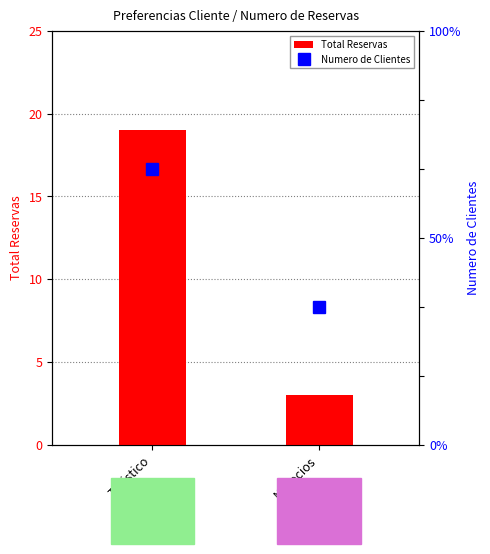

The value of Numero de Clientes at Negocios is 1. True or false?

False